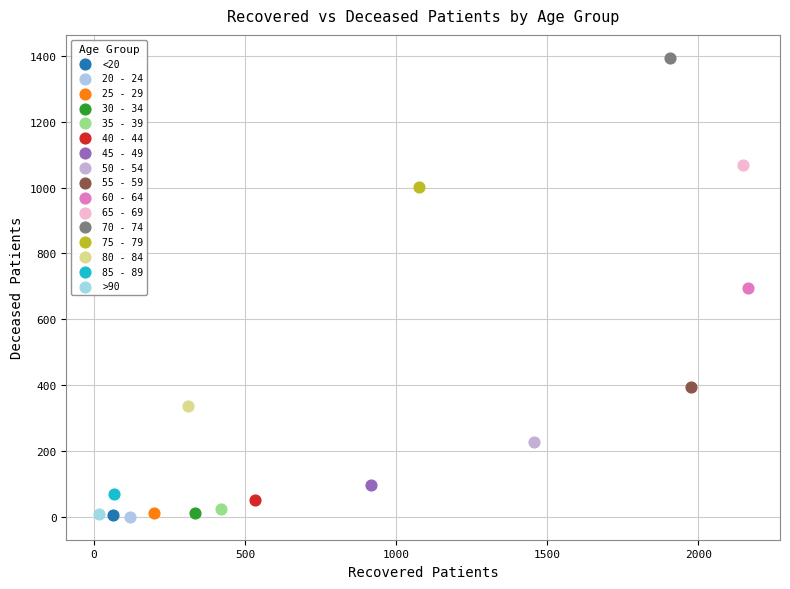

Which series reaches the maximum Y coordinate?

70 - 74